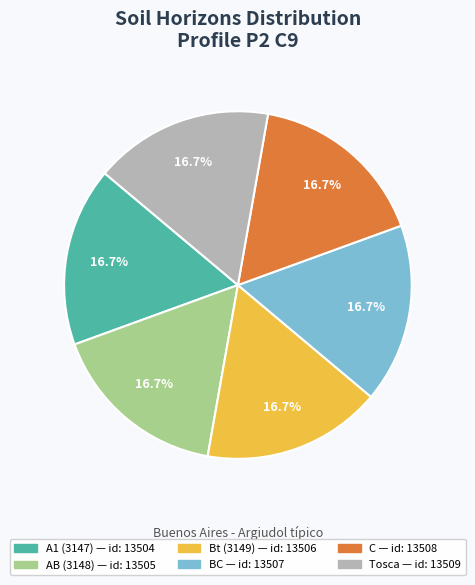

What portion of the pie excludes BC?

83.3%